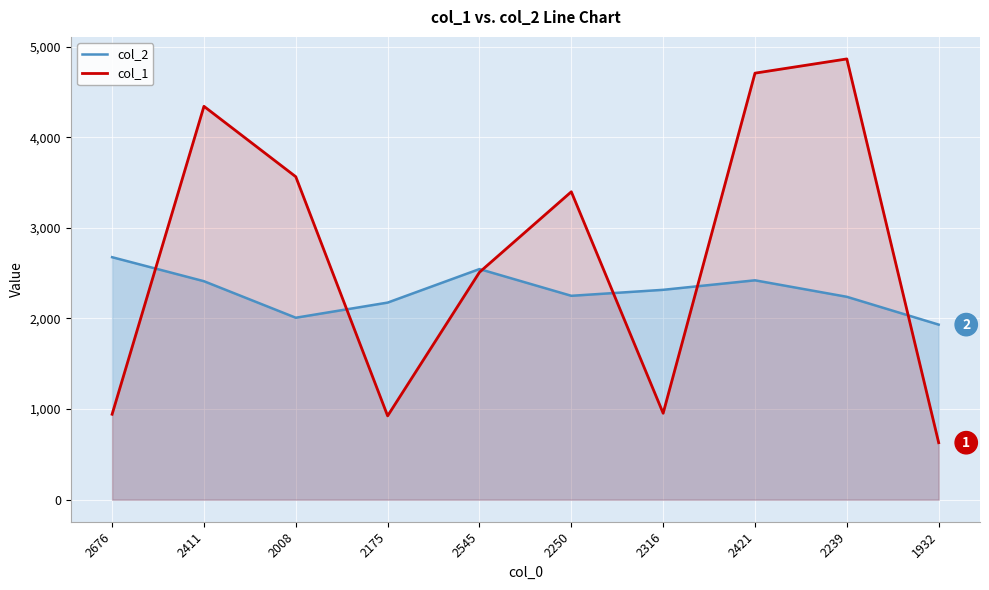

Does the chart display data point markers on the line(s)?

No